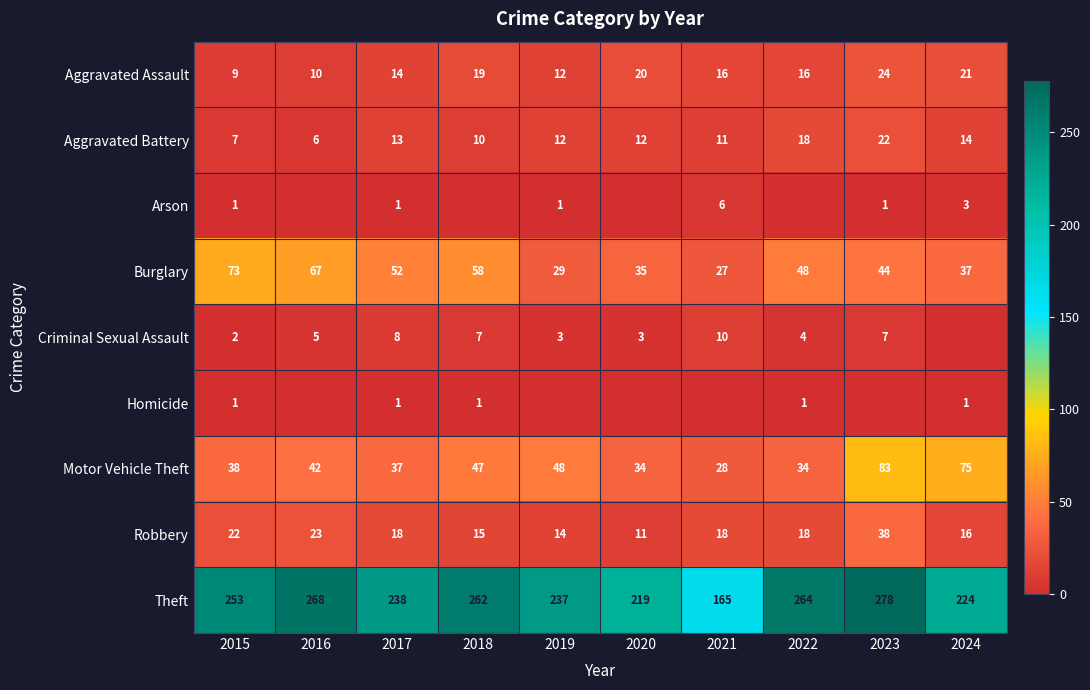

At which label is Motor Vehicle Theft closest to 55?

2019